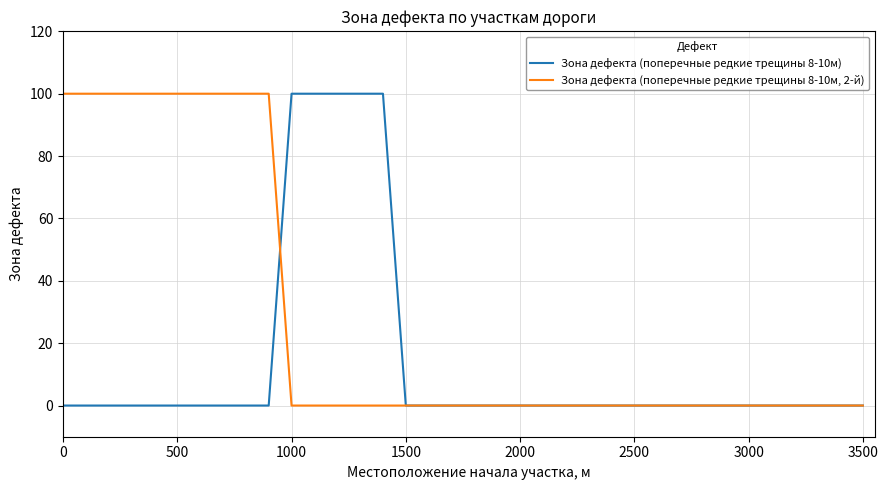

Which series has the largest total across all categories?

Зона дефекта (поперечные редкие трещины 8-10м, 2-й)